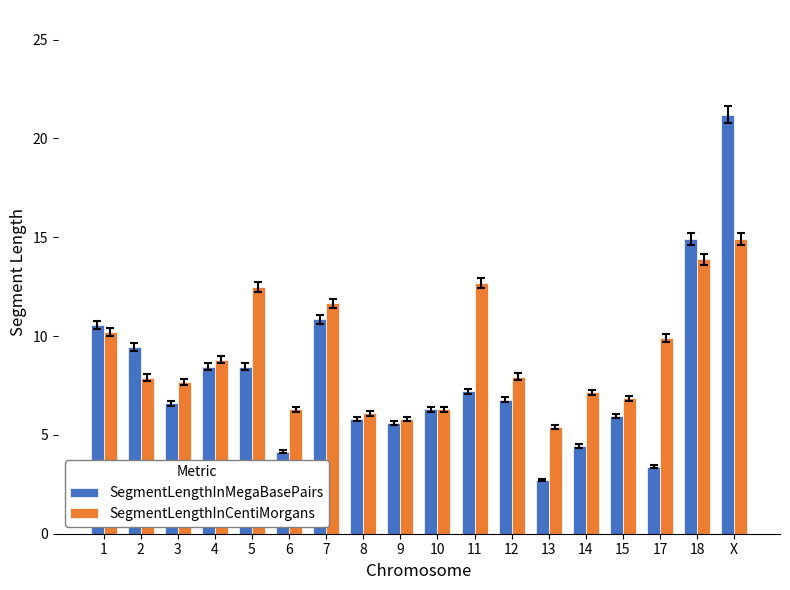

Which series changed the most between 4 and 12?

SegmentLengthInMegaBasePairs